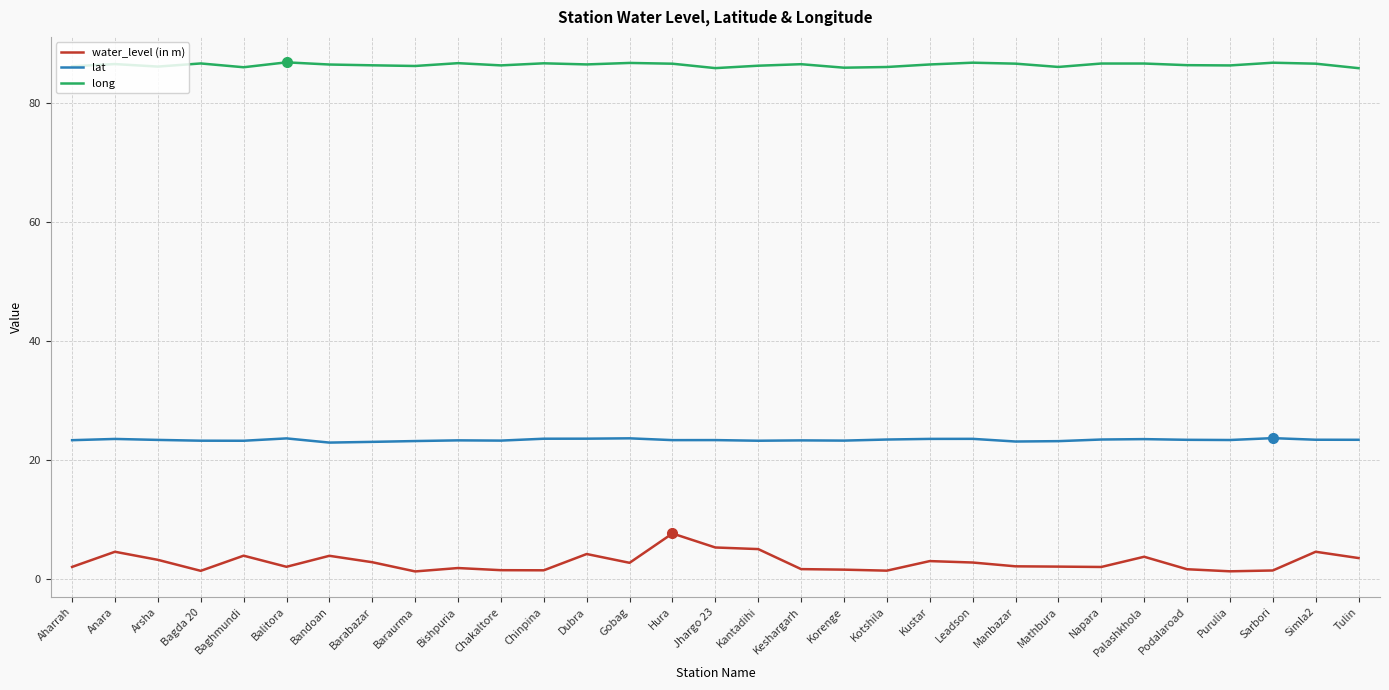

True or false: lat has a value of 23.3 at Jhargo 23.

True